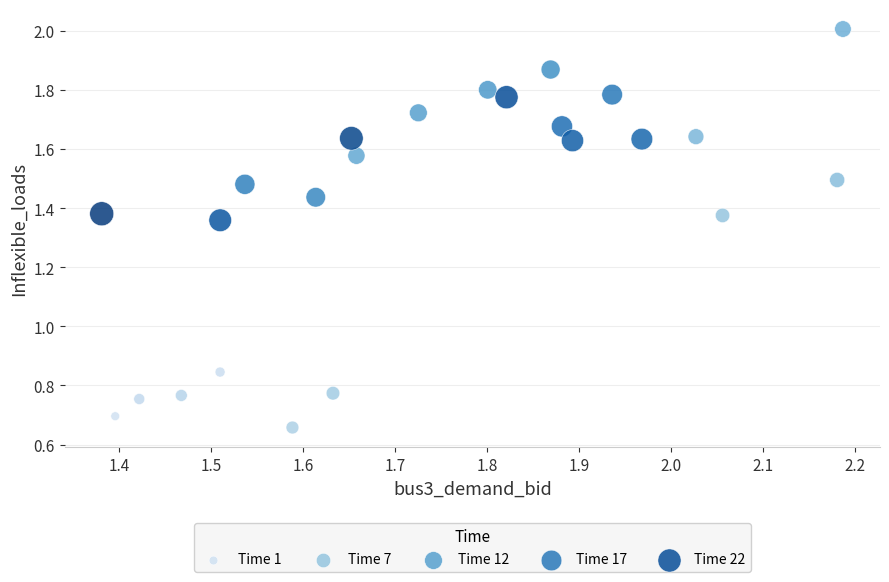

What is the range of Y values (max minus min)?

1.3